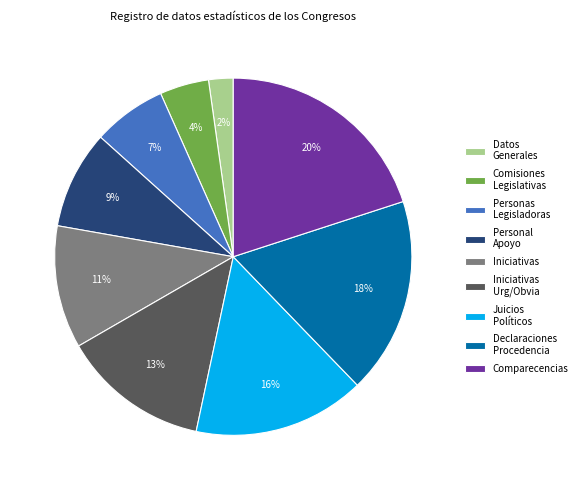

What is the ratio of the value at Declaraciones Procedencia to the value at Juicios Políticos?

1.1